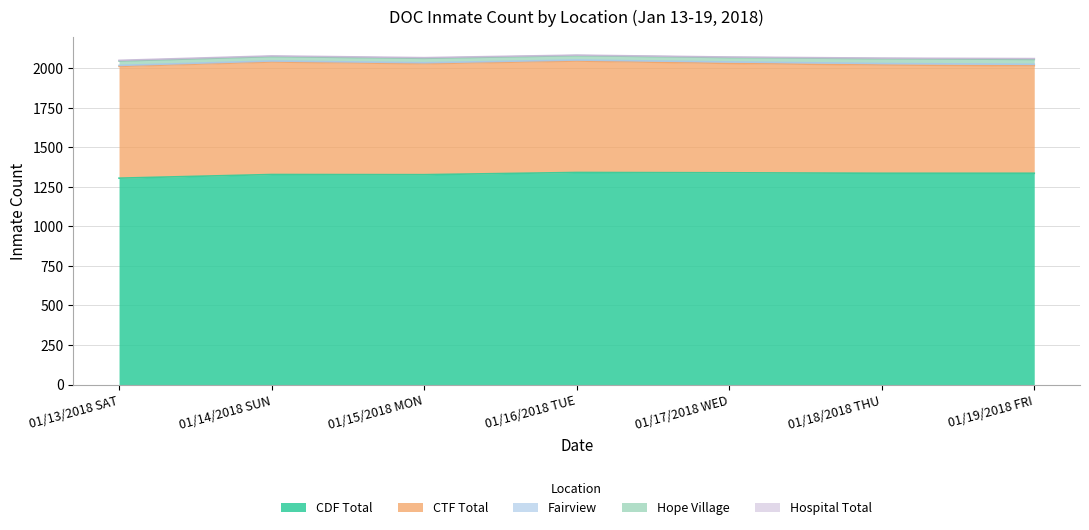

What is the difference between the Hospital Total values at 01/15/2018 MON and 01/16/2018 TUE?

1